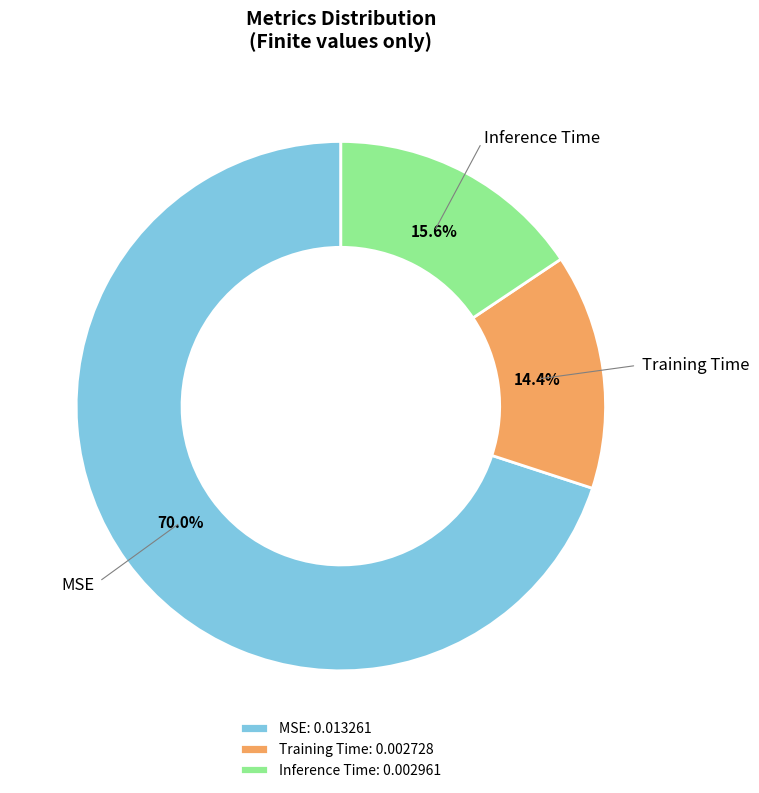

To the nearest percent, what is the average slice percentage?

33%